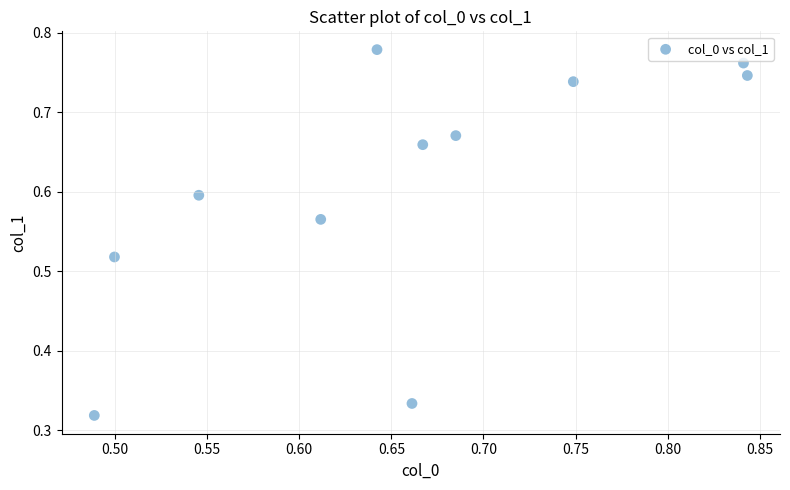

What is the range of X values (max minus min)?

0.4